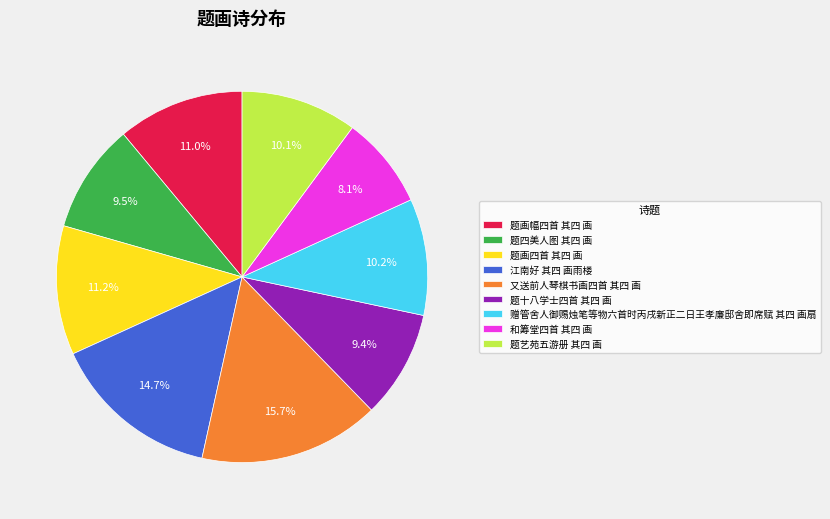

Does 和筹堂四首 其四 画 account for over 50% of the chart?

No